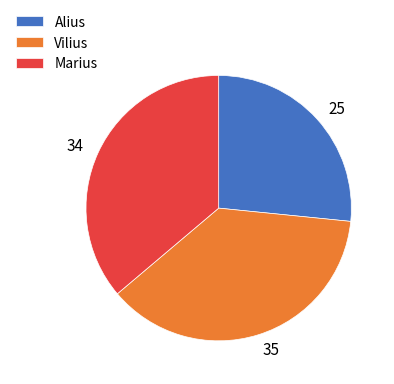

What is the ratio of the value at Alius to the value at Vilius?

0.7